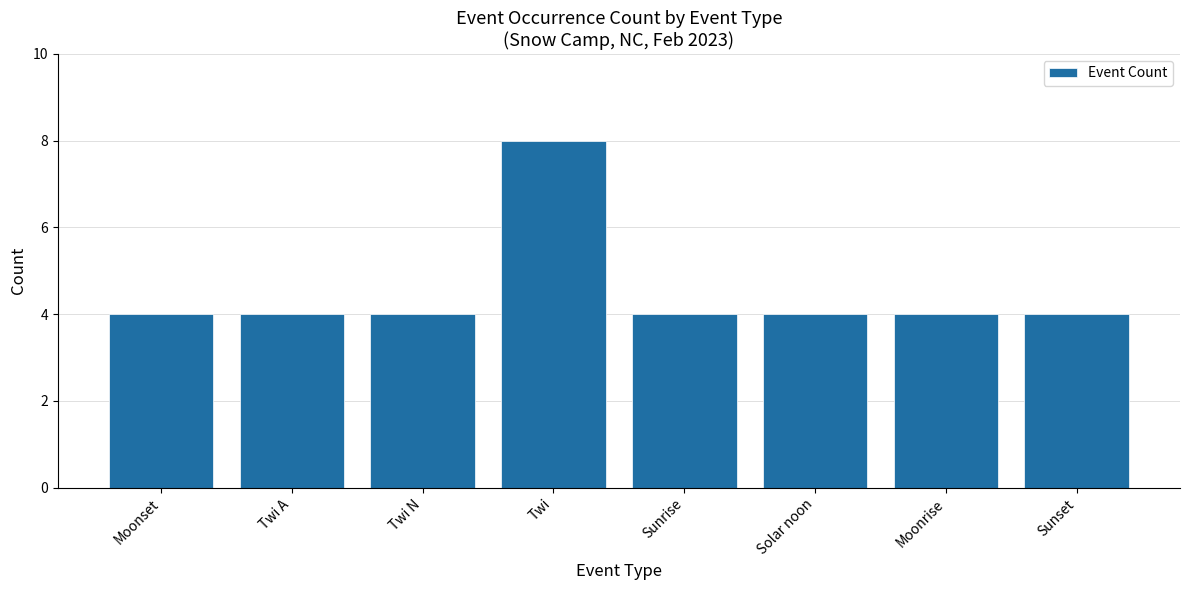

What is the change in value from Twi N to Twi?

+4